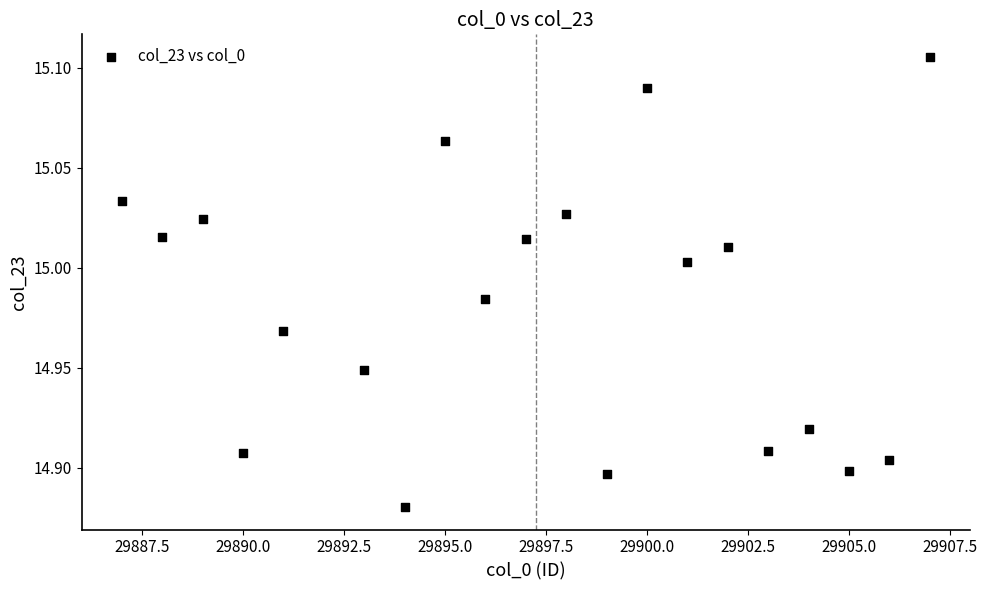

What is the range of X values (max minus min)?

20.0